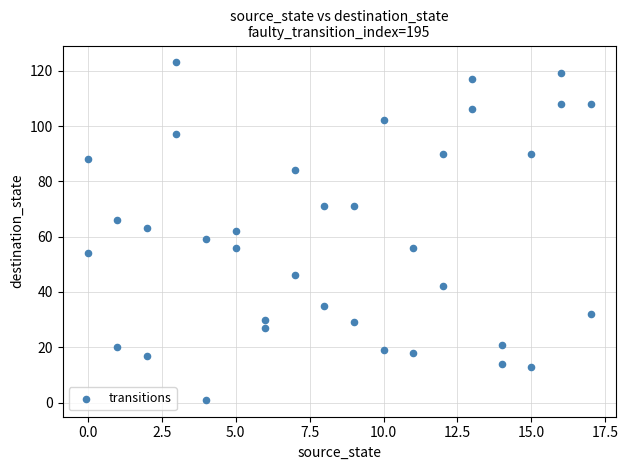

What is the range of Y values (max minus min)?

122